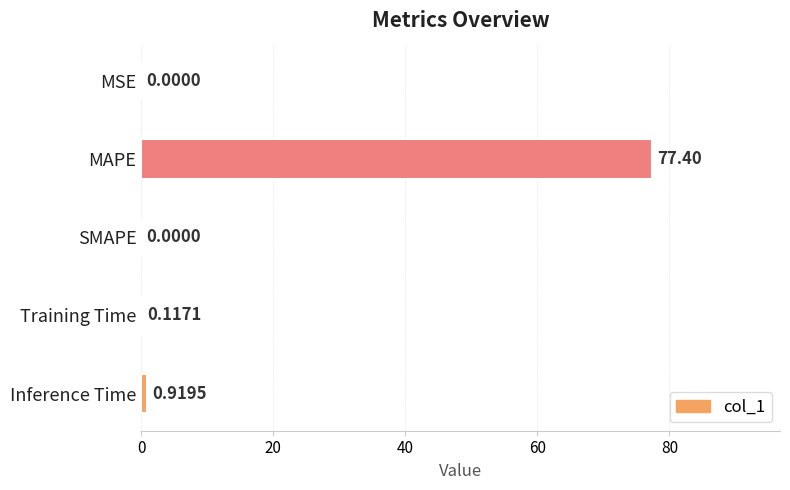

Which category has the highest value across all series?

MAPE